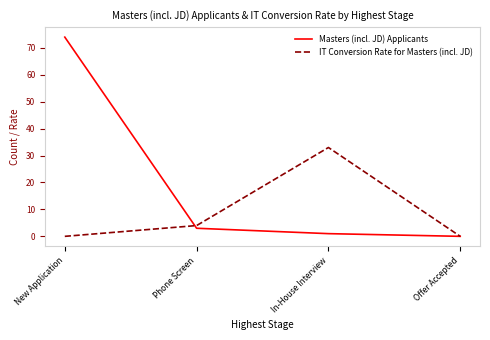

Is the value of Masters (incl. JD) Applicants at In-House Interview greater than the value of IT Conversion Rate for Masters (incl. JD) at Phone Screen?

No